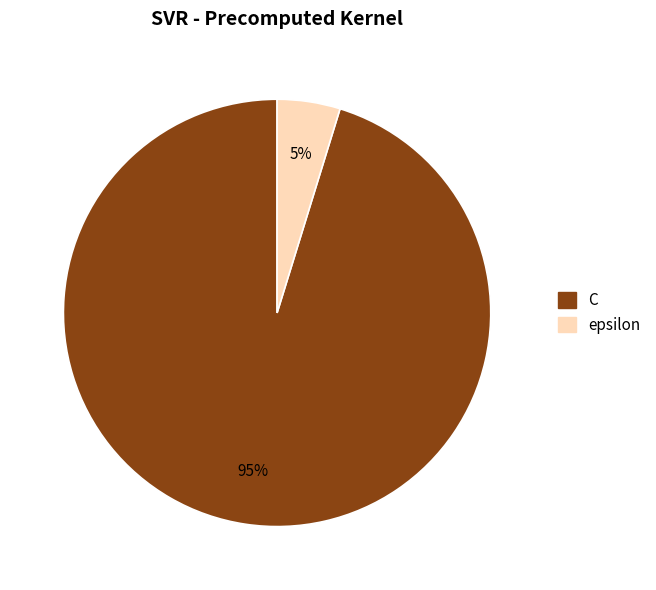

Which category has the biggest portion of the pie?

C